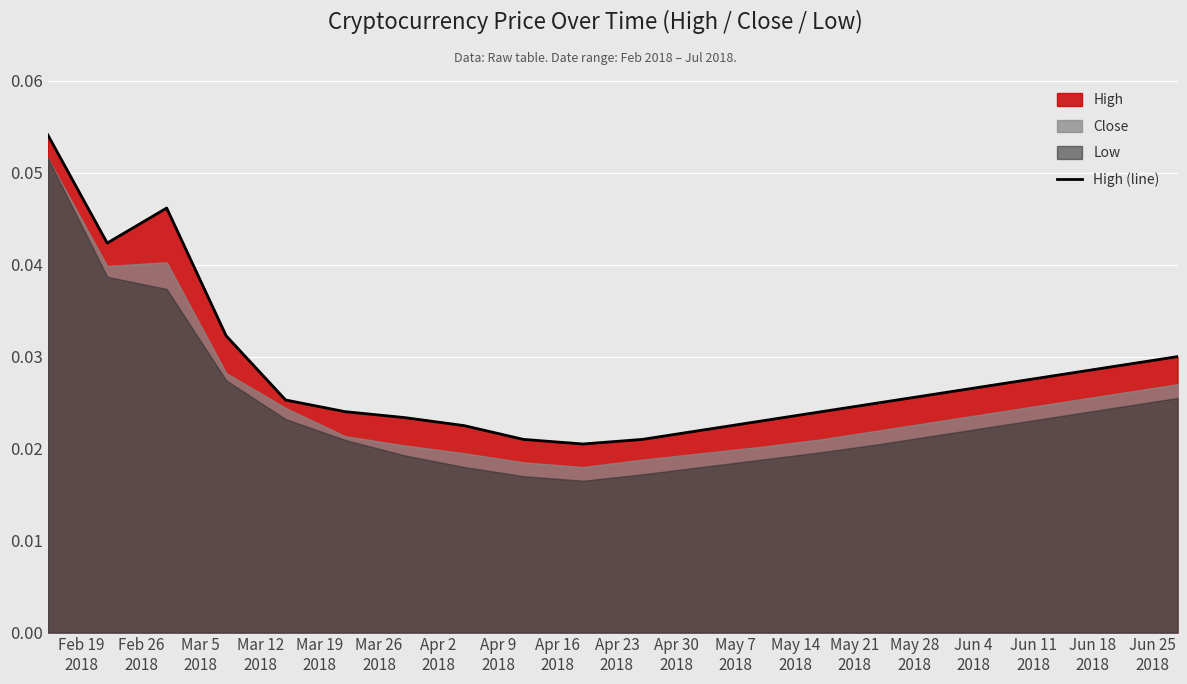

What is the label of the 16th point from the right?

Mar 19
2018